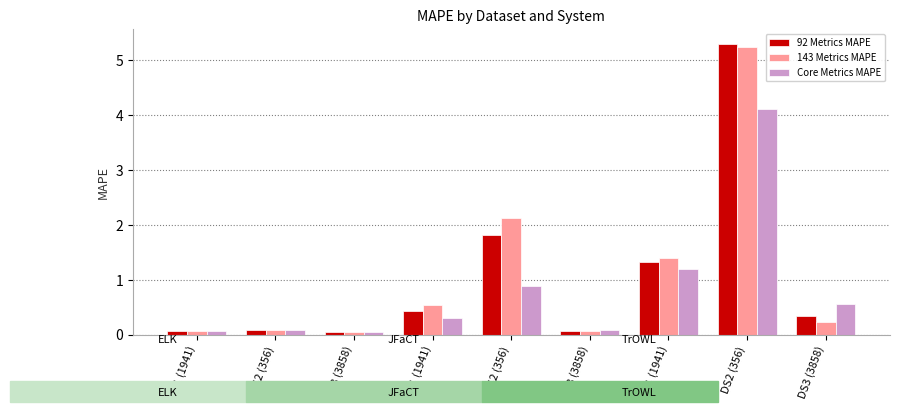

What is the sum of all Core Metrics MAPE values?

7.3